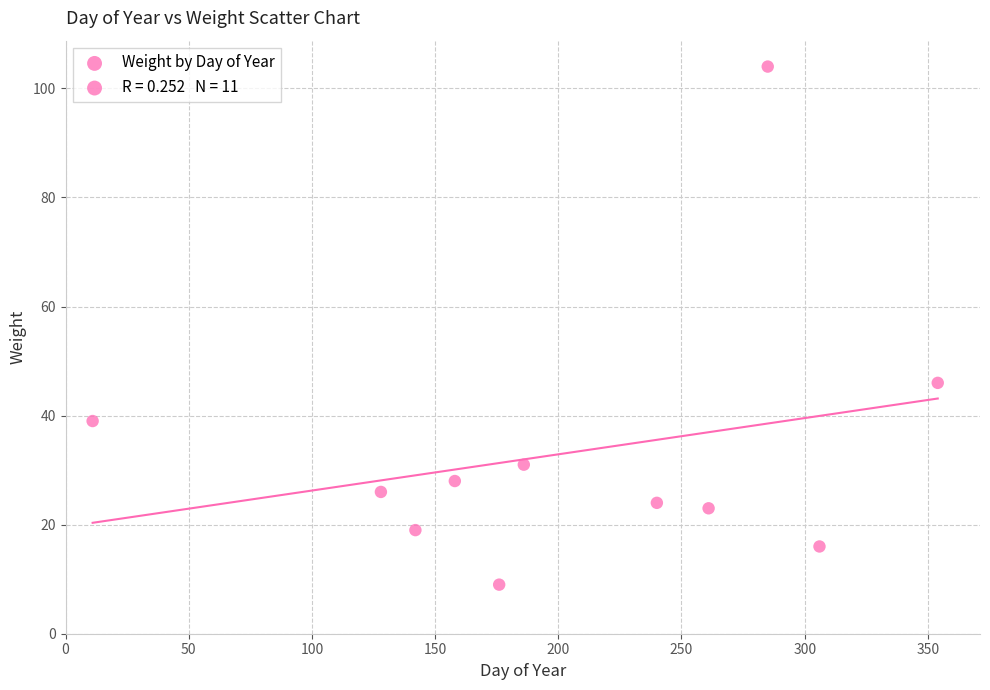

What Y value in the scatter plot is closest to 56?

46